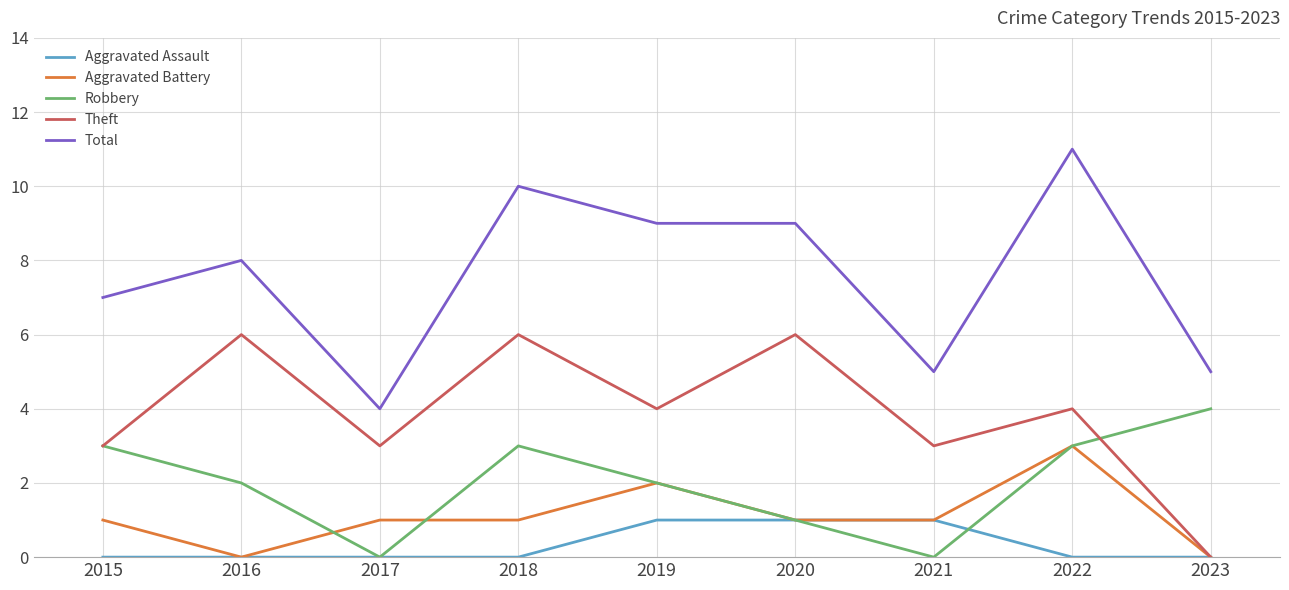

Is this an area chart (filled region under the line)?

No